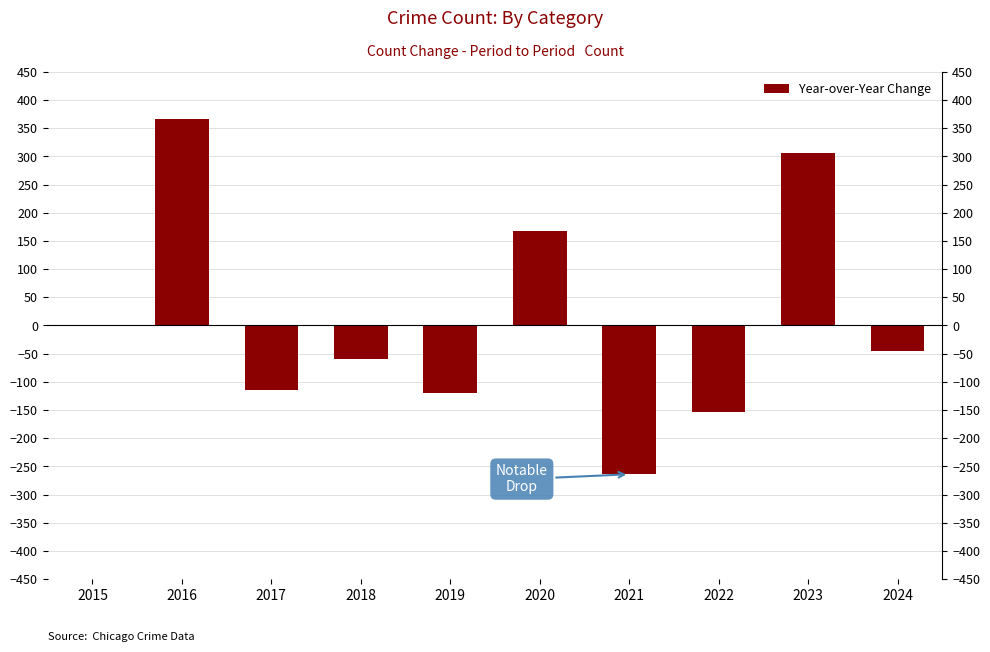

How many negative values are there?

6